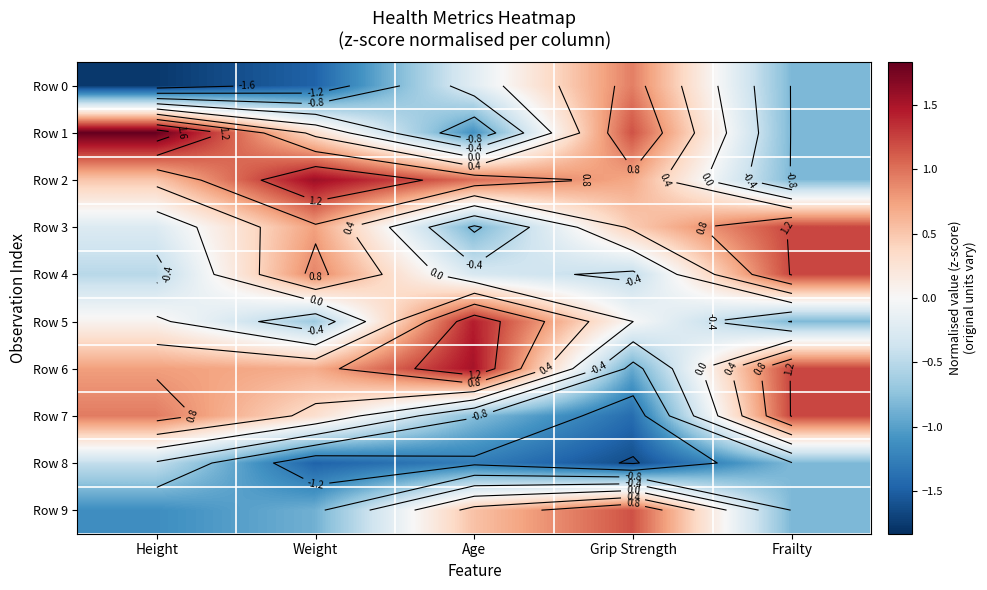

The value of Row 9 at Frailty is -0.2. True or false?

False